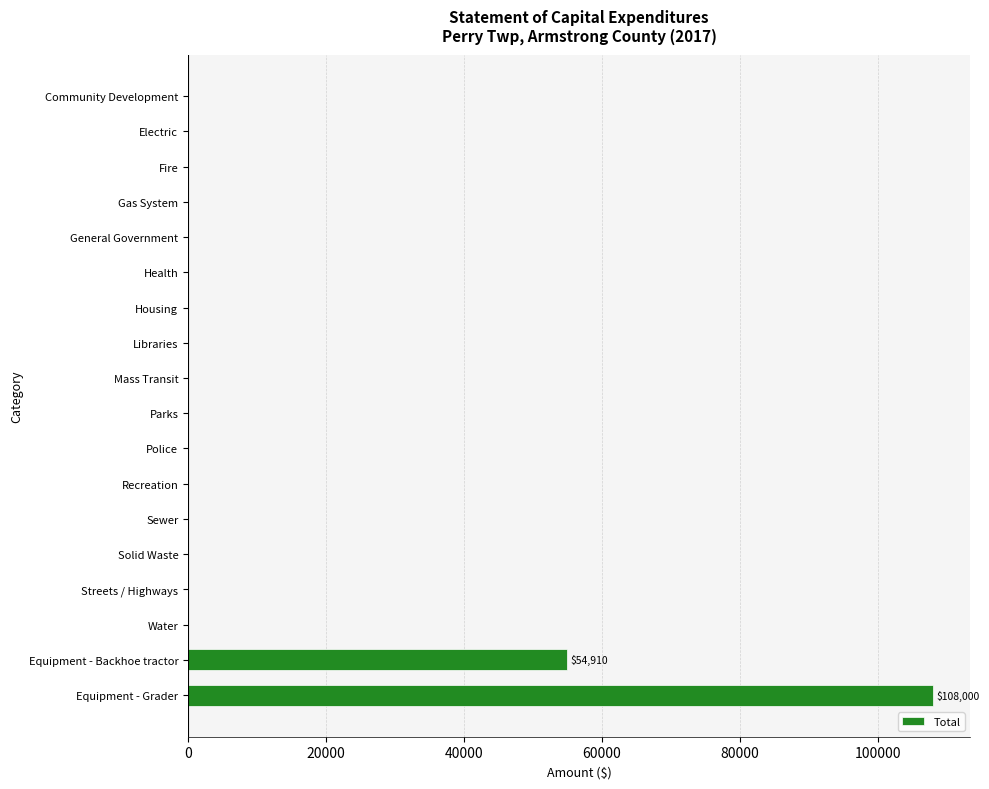

At which label is the value closest to 54000?

Equipment - Backhoe tractor